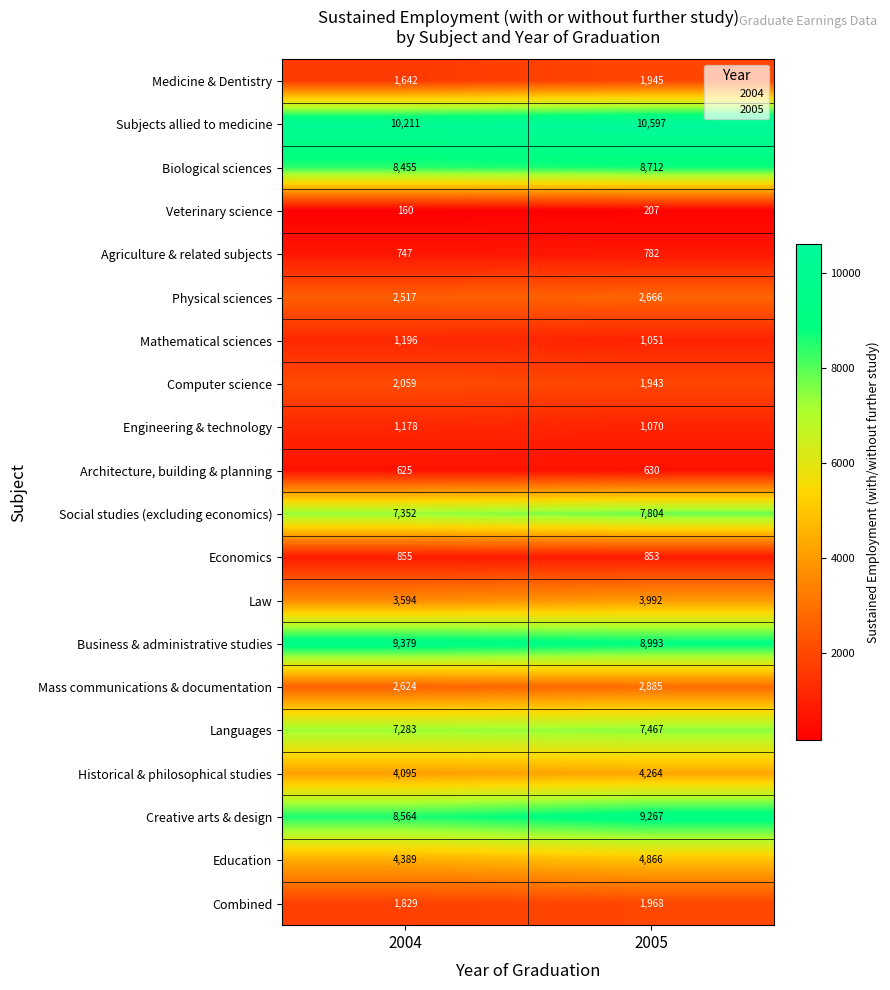

What is the maximum value for Social studies (excluding economics)?

7804